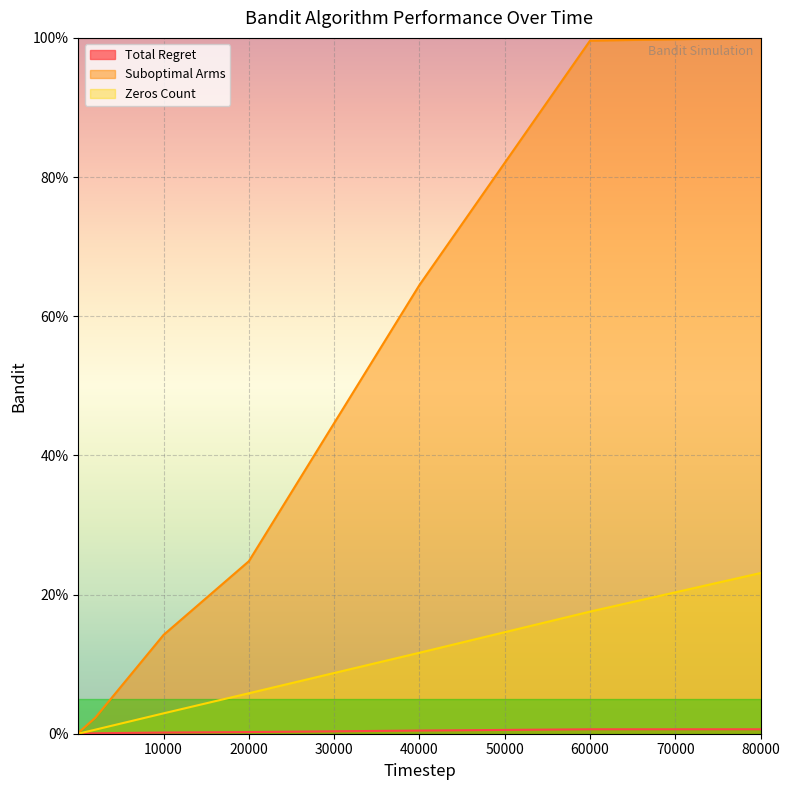

Which series has the largest range (max minus min)?

Suboptimal Arms